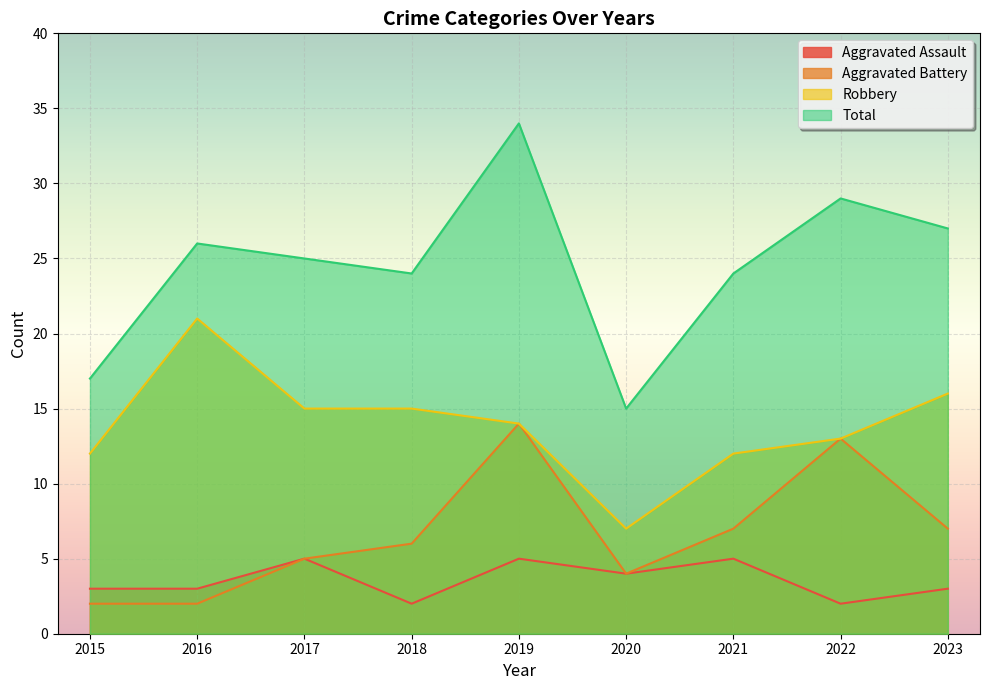

What is the sum of all Total values?

221